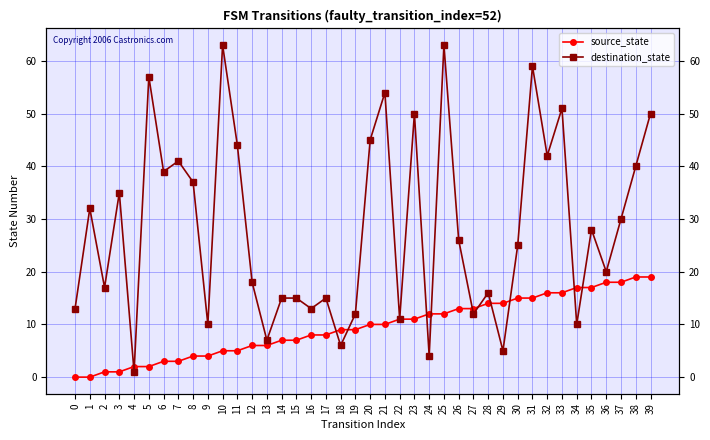

The value of source_state at 7 is 4. True or false?

False